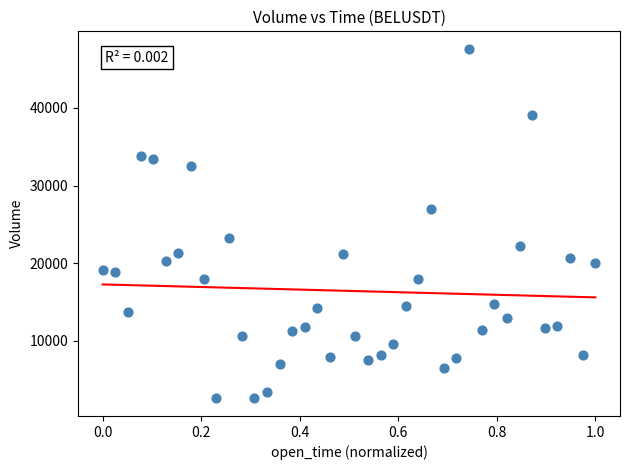

What is the range of Y values (max minus min)?

44992